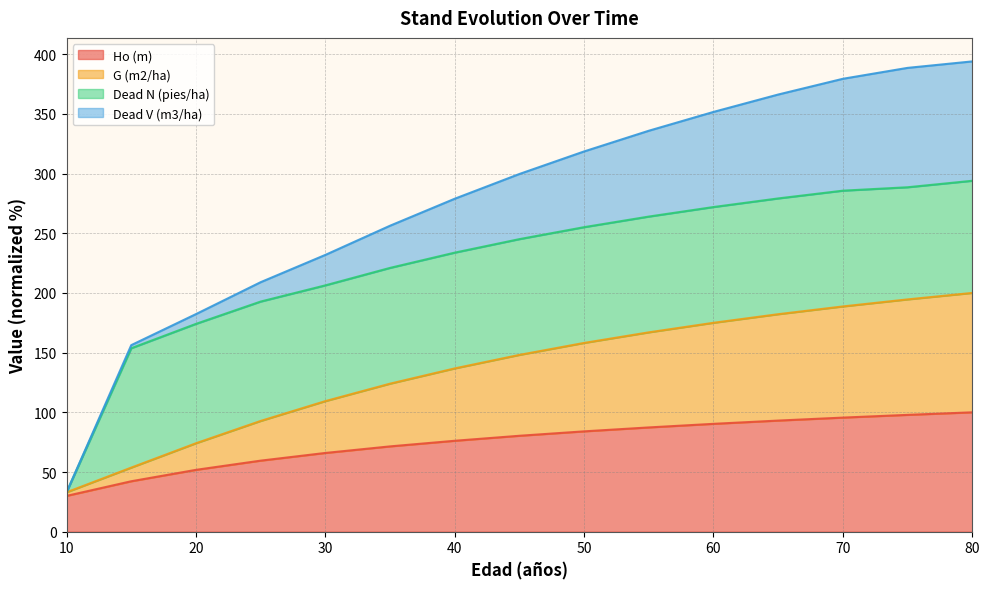

At which label does Ho (m) reach its peak?

80